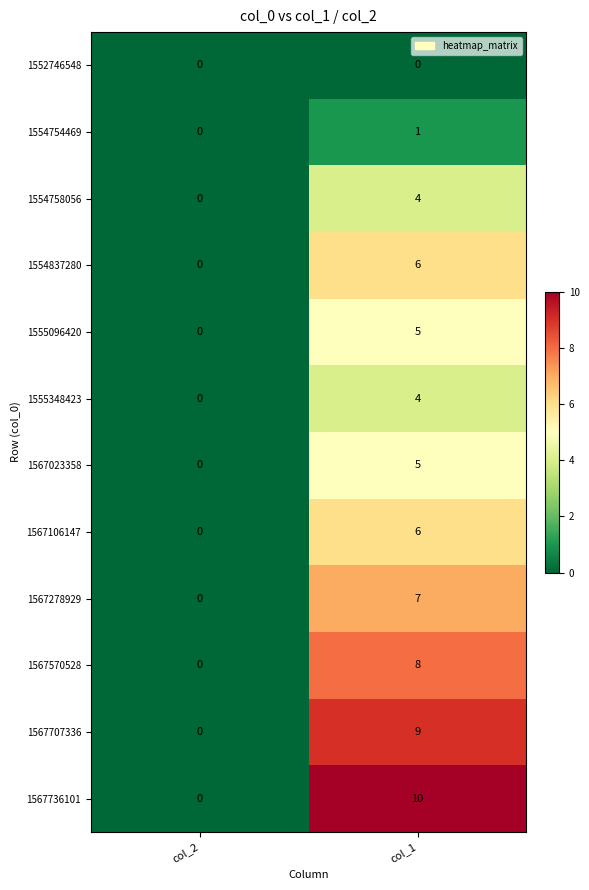

Rank the categories by 1567707336 value from lowest to highest.

col_2, col_1